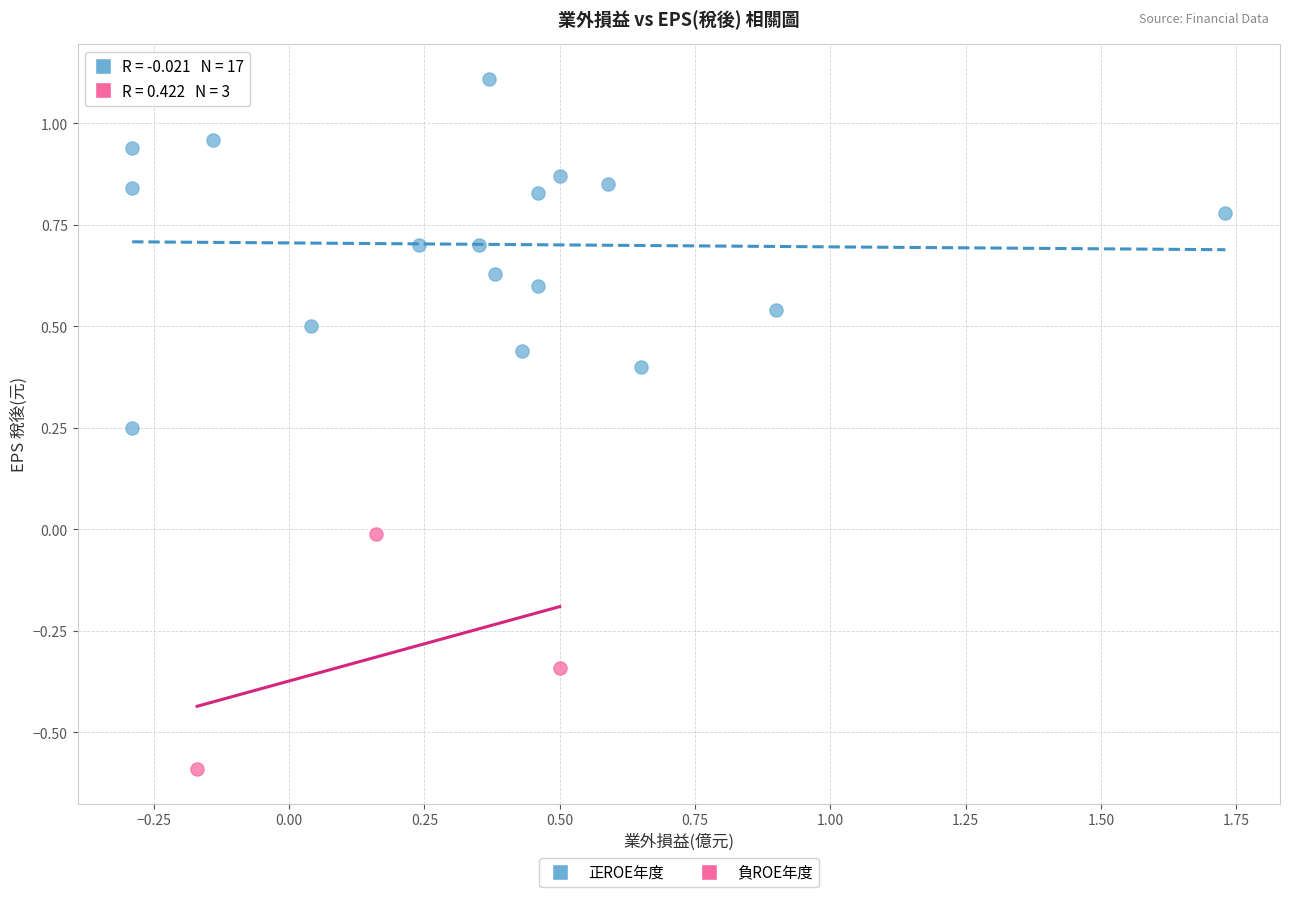

Which series reaches the maximum Y coordinate?

正ROE年度